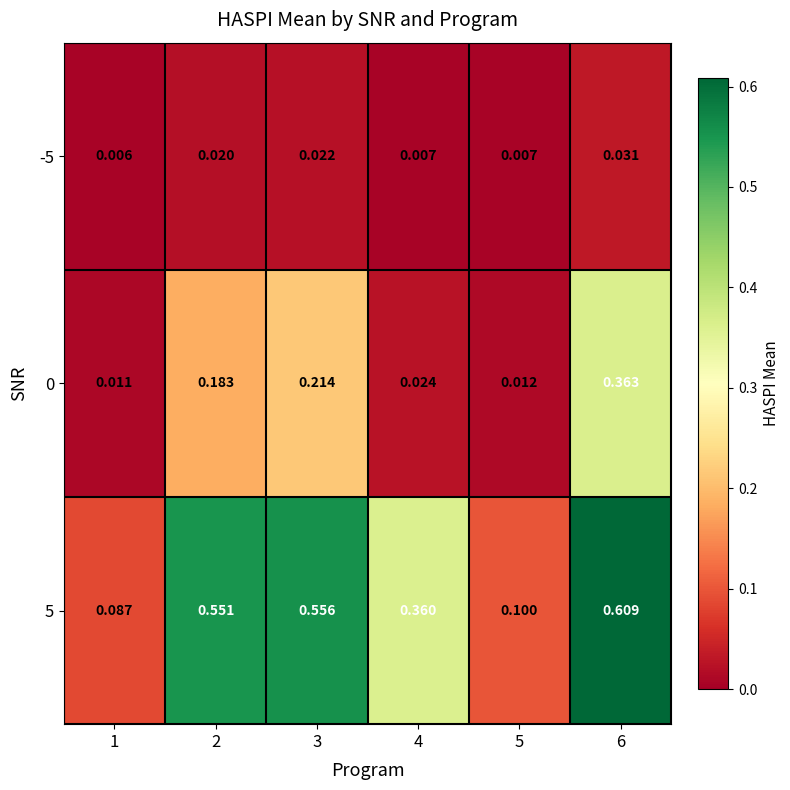

Is the value of 5 at 1 greater than the value of 0 at 5?

Yes